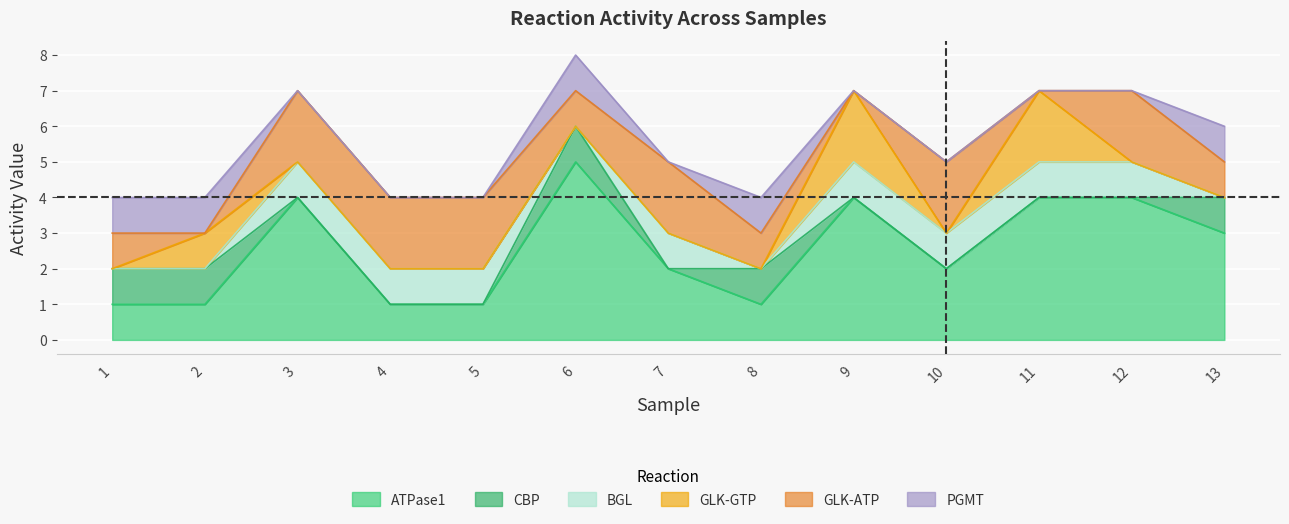

What is the difference between the highest and lowest values at 12?

4